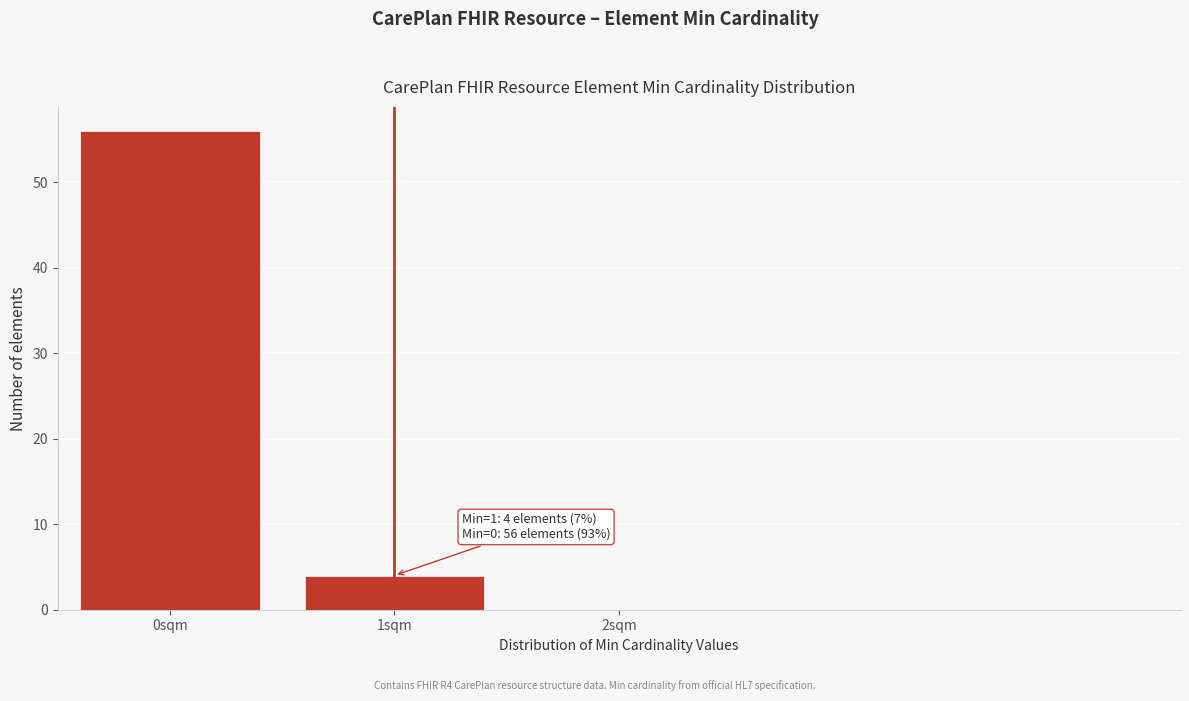

Over which range of the x-axis is the bar tallest?

-0.5 to 0.5